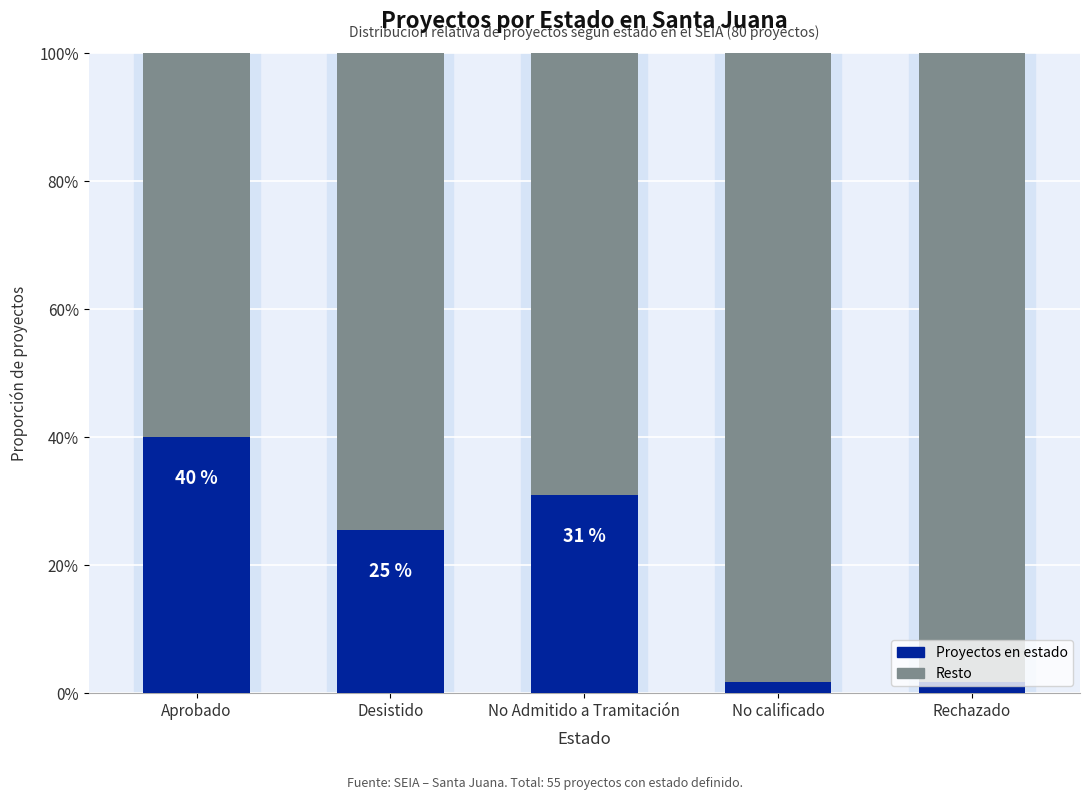

What is the total value across all series at Aprobado?

100.0